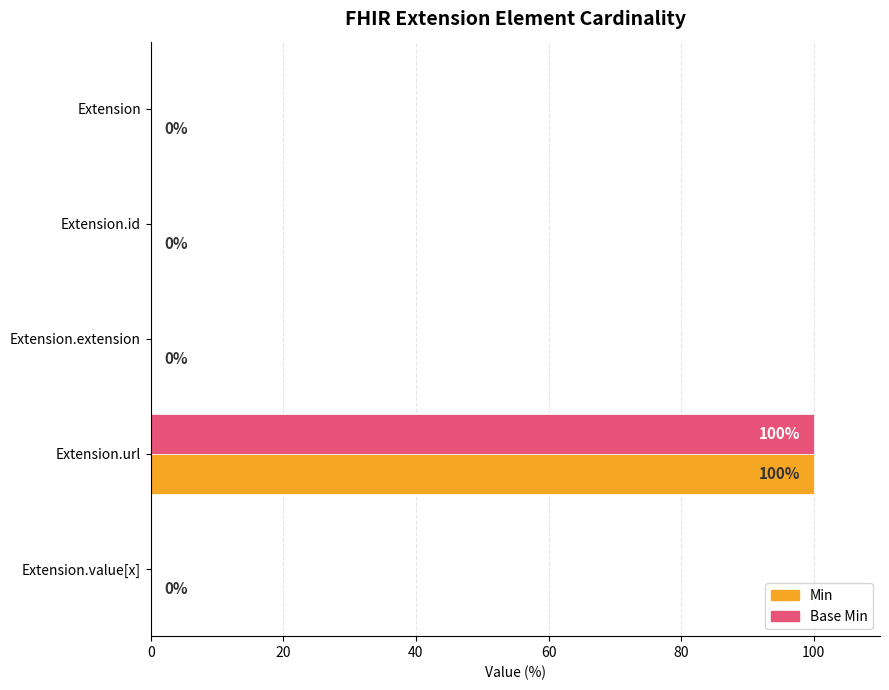

How many values in Base Min are above zero?

1